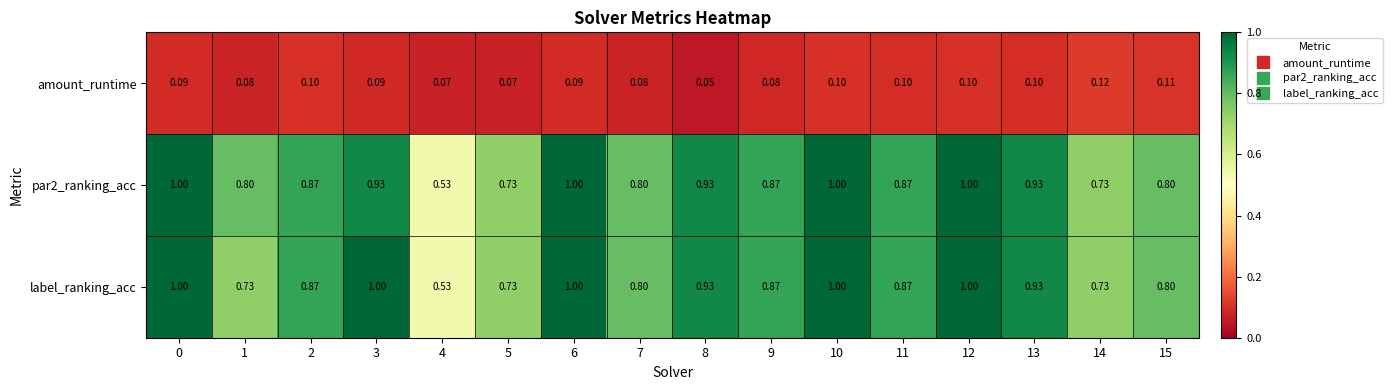

Count the number of categories in the chart.

16